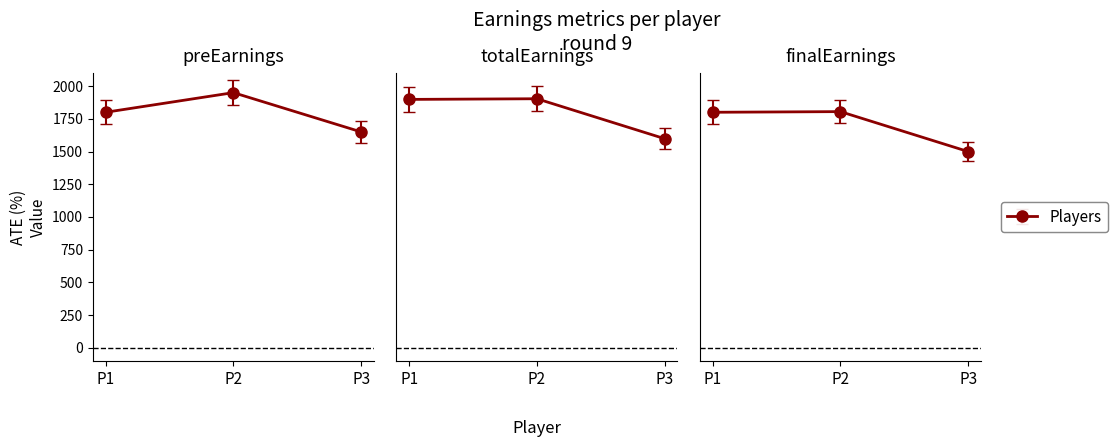

Which series has the largest range (max minus min)?

totalEarnings